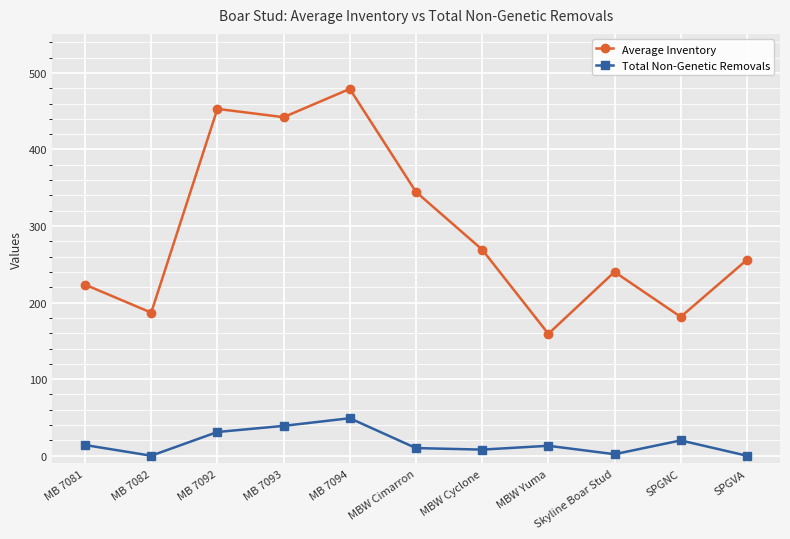

What are all the series names shown in the legend?

Average Inventory, Total Non-Genetic Removals